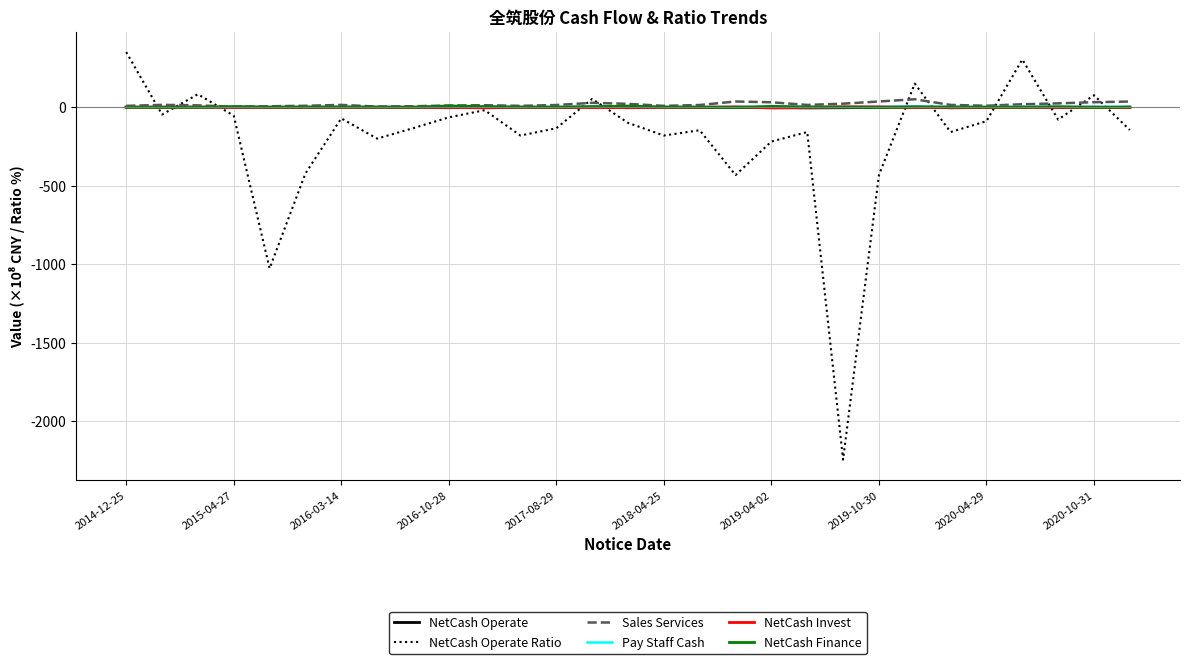

What is the smallest value displayed?

-2246.4